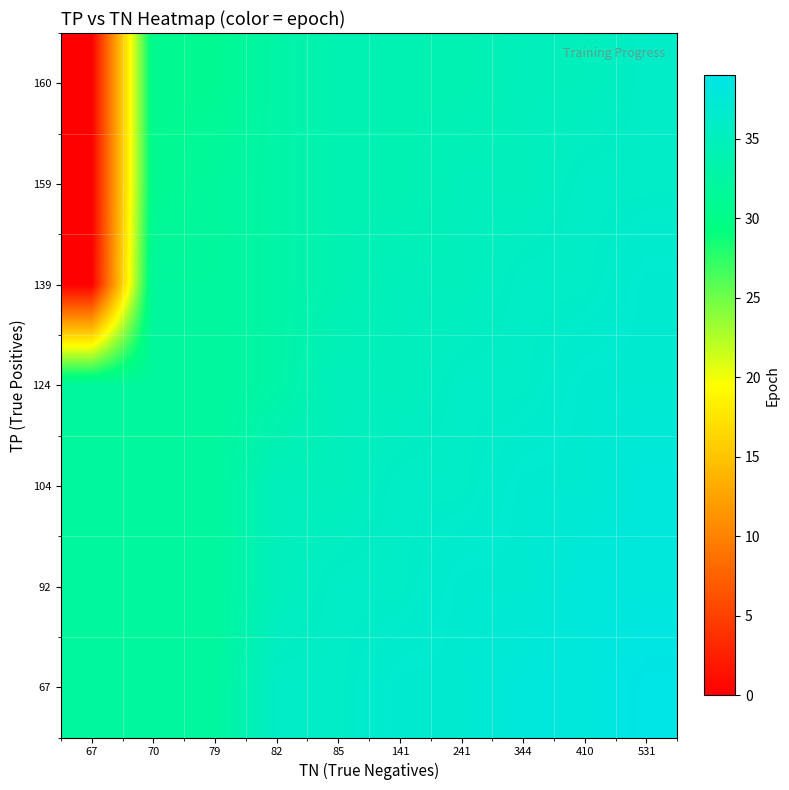

Reading right to left, transcribe all the data shown in this chart.

row_0: 36	35	35	34	34	34	33	31	31	0
row_1: 36	36	35	35	34	34	33	32	31	0
row_2: 37	36	36	35	35	34	33	32	32	0
row_3: 37	37	36	36	35	35	33	32	32	32
row_4: 38	37	37	36	36	35	35	32	32	32
row_5: 38	38	37	37	36	36	35	32	32	32
row_6: 39	38	38	37	37	36	36	32	32	32